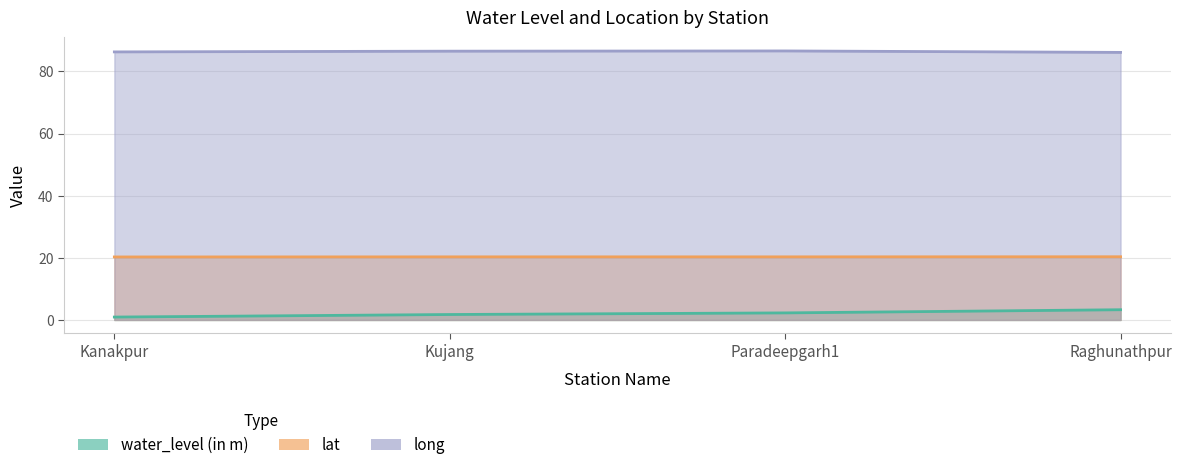

What is the total value across all series at Kujang?

108.6